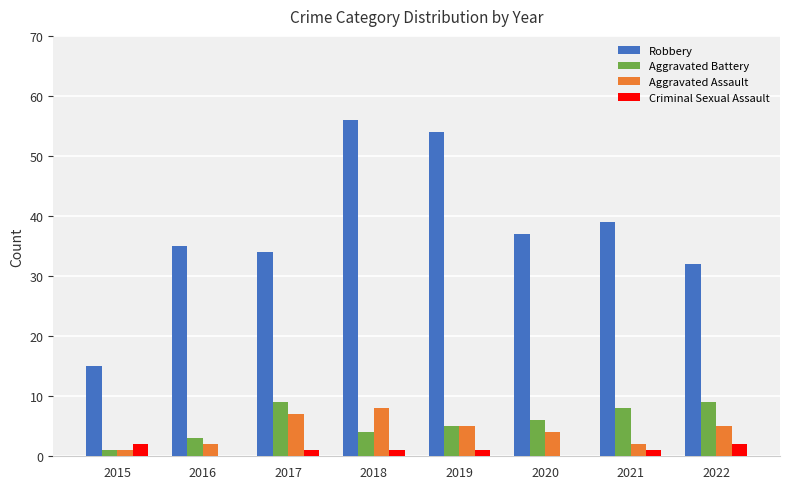

What is the sum of all Criminal Sexual Assault values?

8